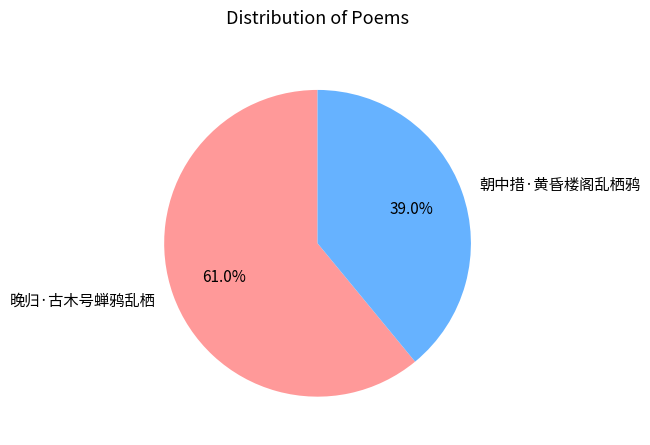

Rank the categories by value from highest to lowest.

晚归·古木号蝉鸦乱栖, 朝中措·黄昏楼阁乱栖鸦